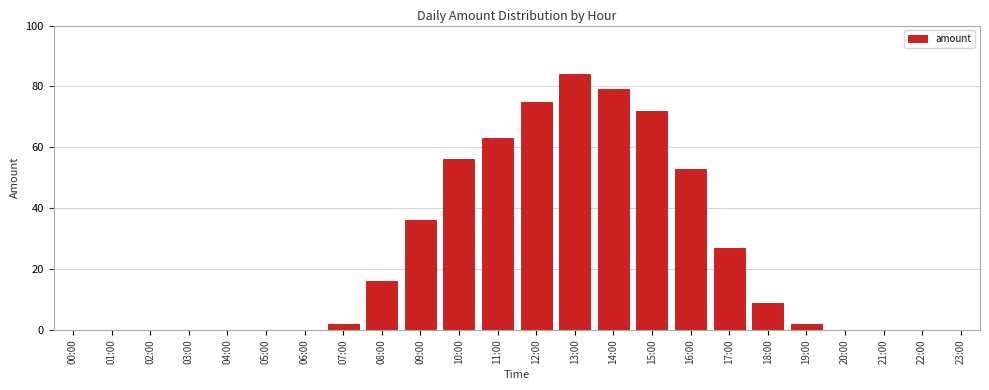

Where is the data nearest to the value 42?

09:00